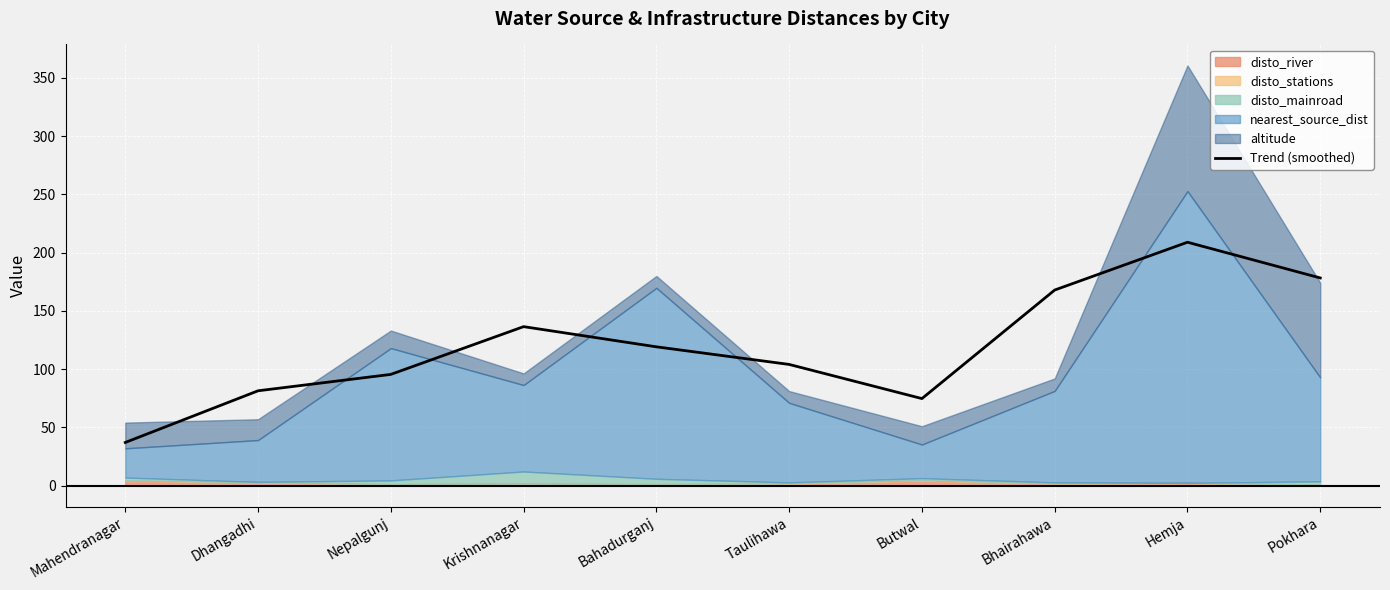

Rank the categories by value from lowest to highest.

Mahendranagar, Butwal, Dhangadhi, Nepalgunj, Taulihawa, Bahadurganj, Krishnanagar, Bhairahawa, Pokhara, Hemja